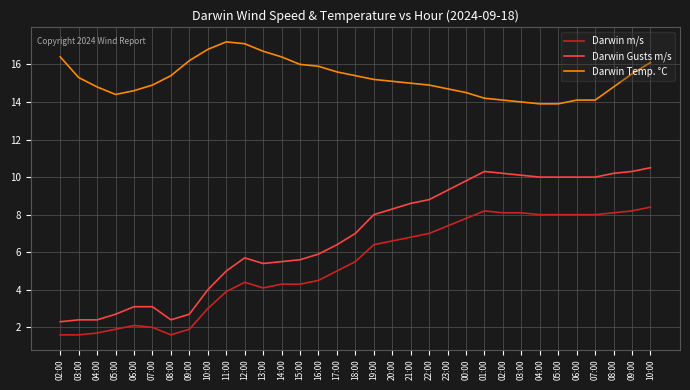

Is this an area chart (filled region under the line)?

No